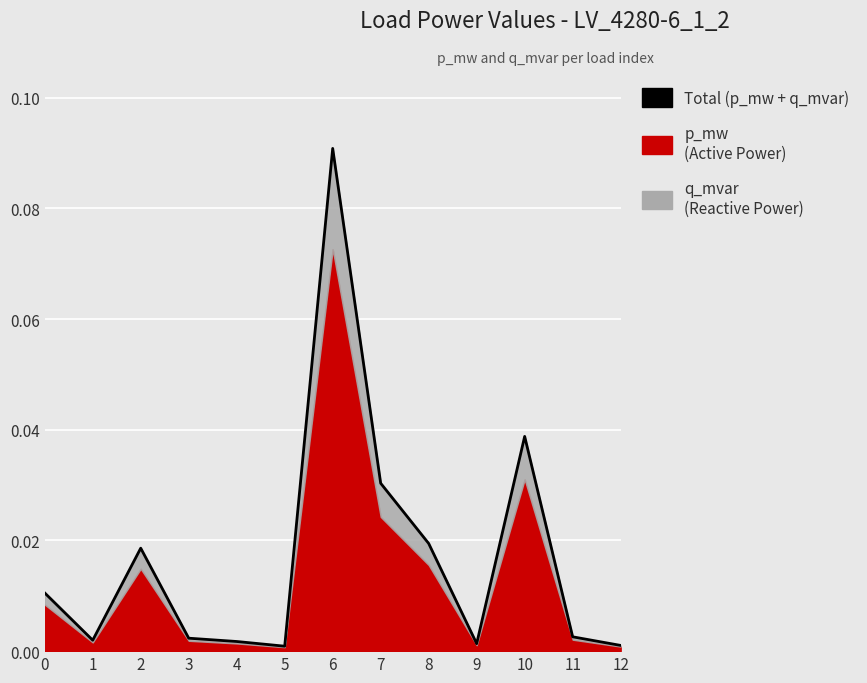

Reading left to right, extract all data points from this chart.

0=0.0	1=0.0	2=0.0	3=0.0	4=0.0	5=0.0	6=0.1	7=0.0	8=0.0	9=0.0	10=0.0	11=0.0	12=0.0